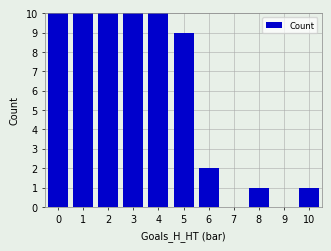

How many values are above zero?

9